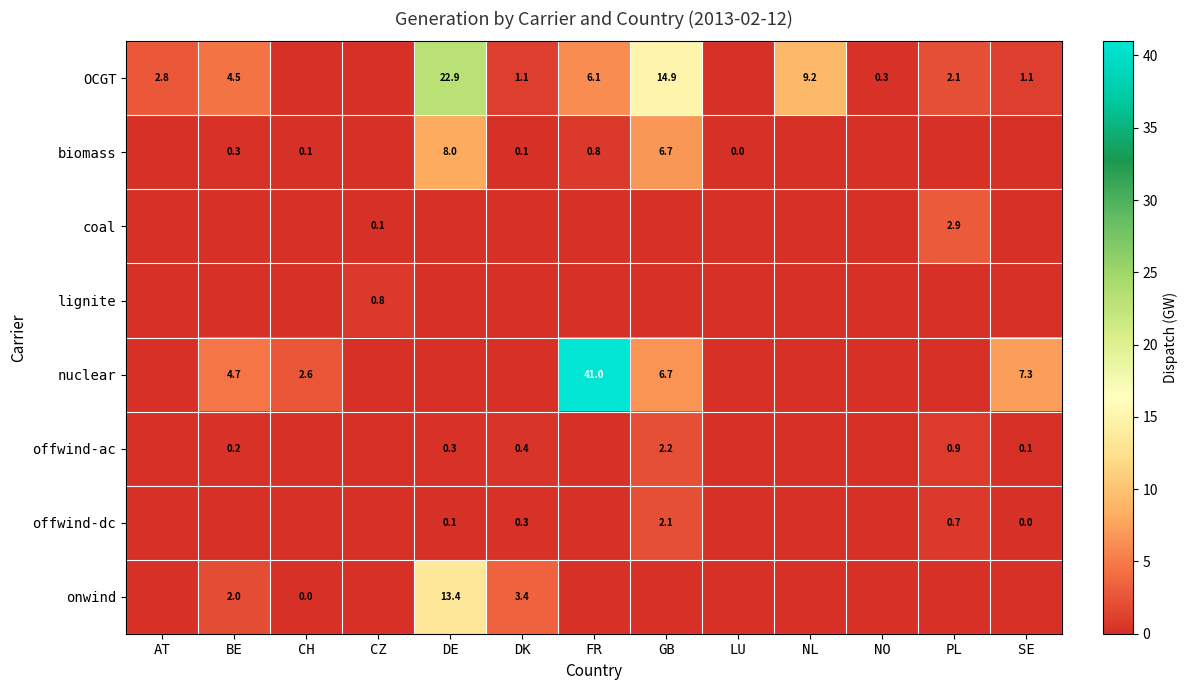

True or false: OCGT has a value of 1.1 at DK.

True